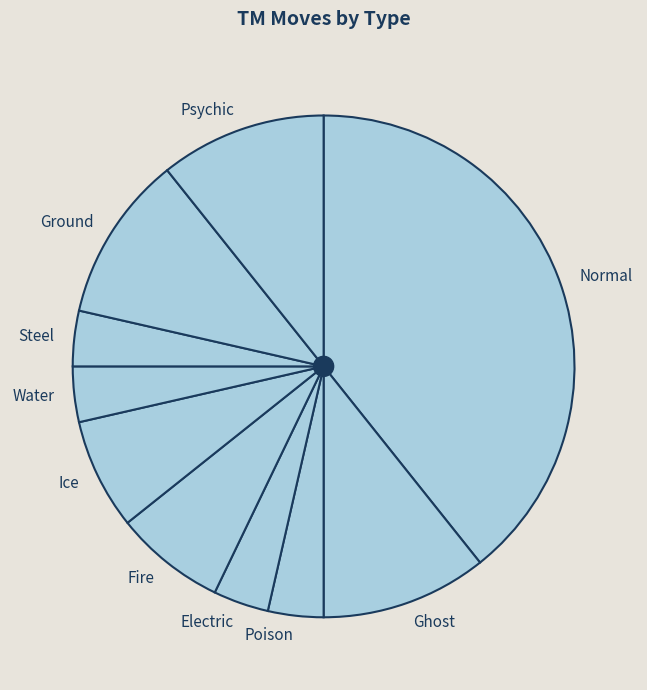

Approximately how many times larger is the value at Normal compared to Electric?

11.0